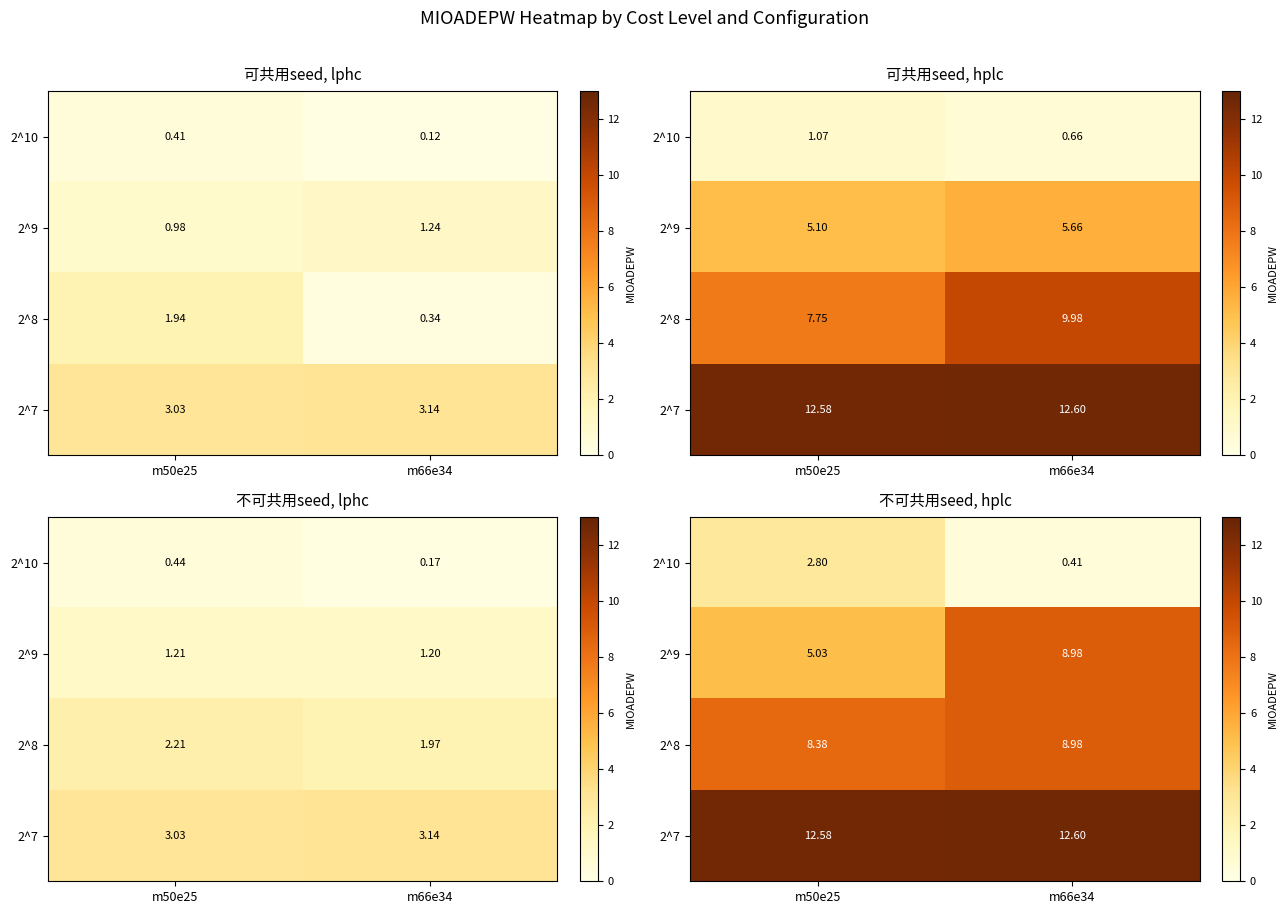

What is the difference between the 2^10 values at m50e25 and m66e34?

2.4